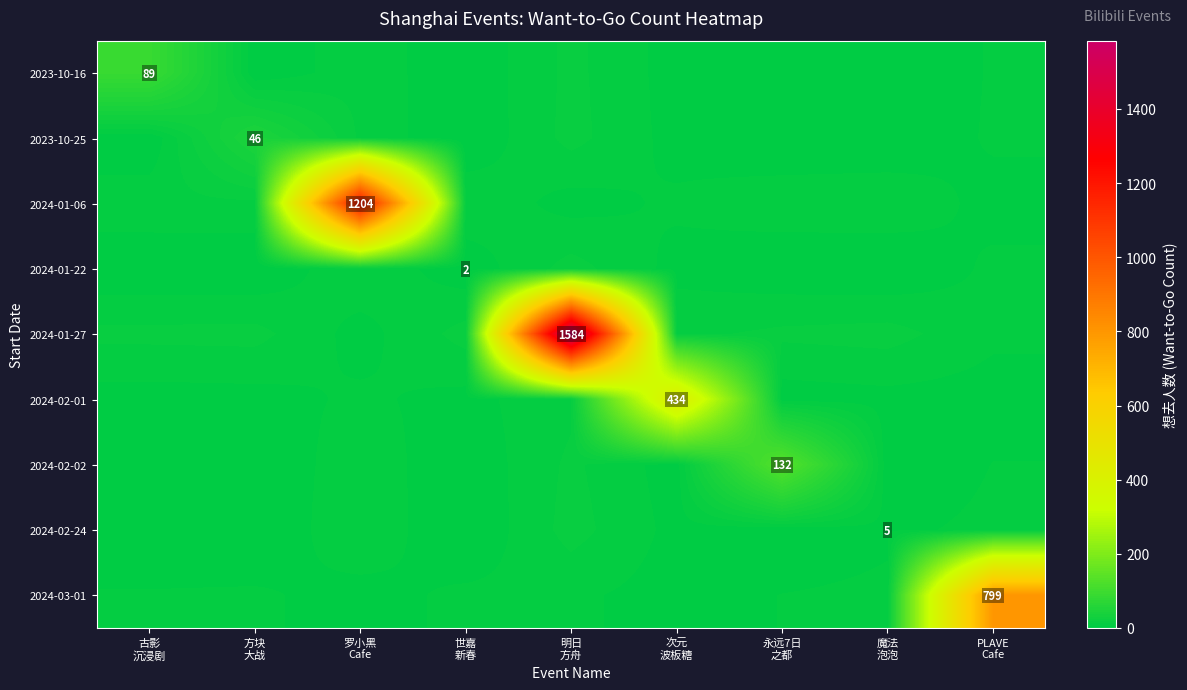

Rank the series by their maximum value, from lowest to highest.

2024-02-24, 2024-01-22, 2023-10-25, 2023-10-16, 2024-02-02, 2024-02-01, 2024-03-01, 2024-01-06, 2024-01-27